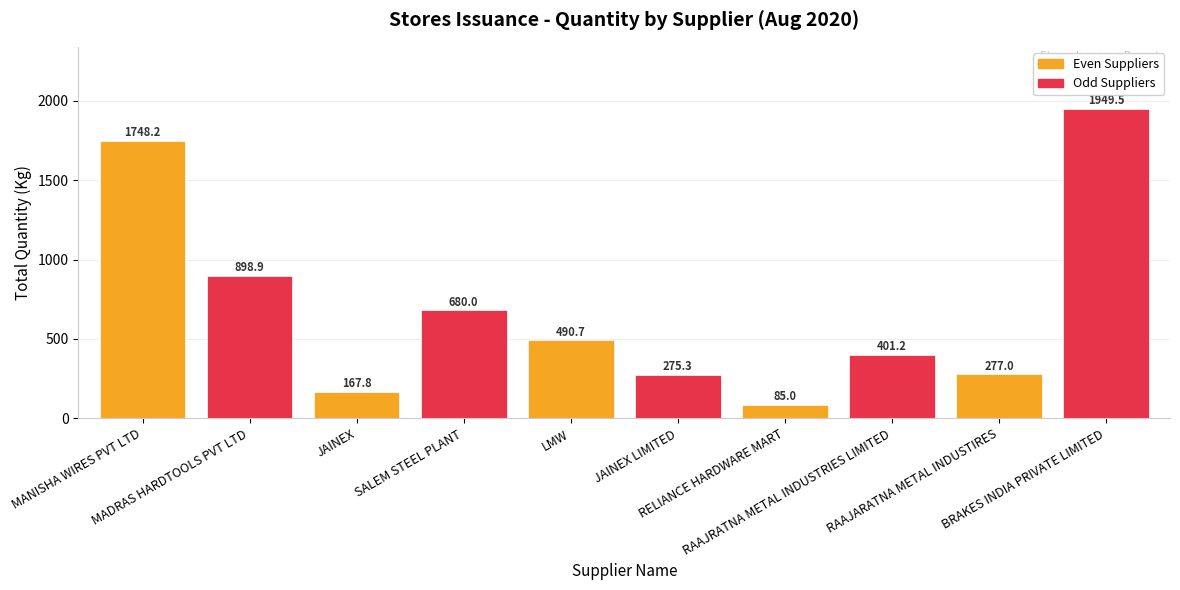

What is the label of the 7th bar from the left?

RELIANCE HARDWARE MART